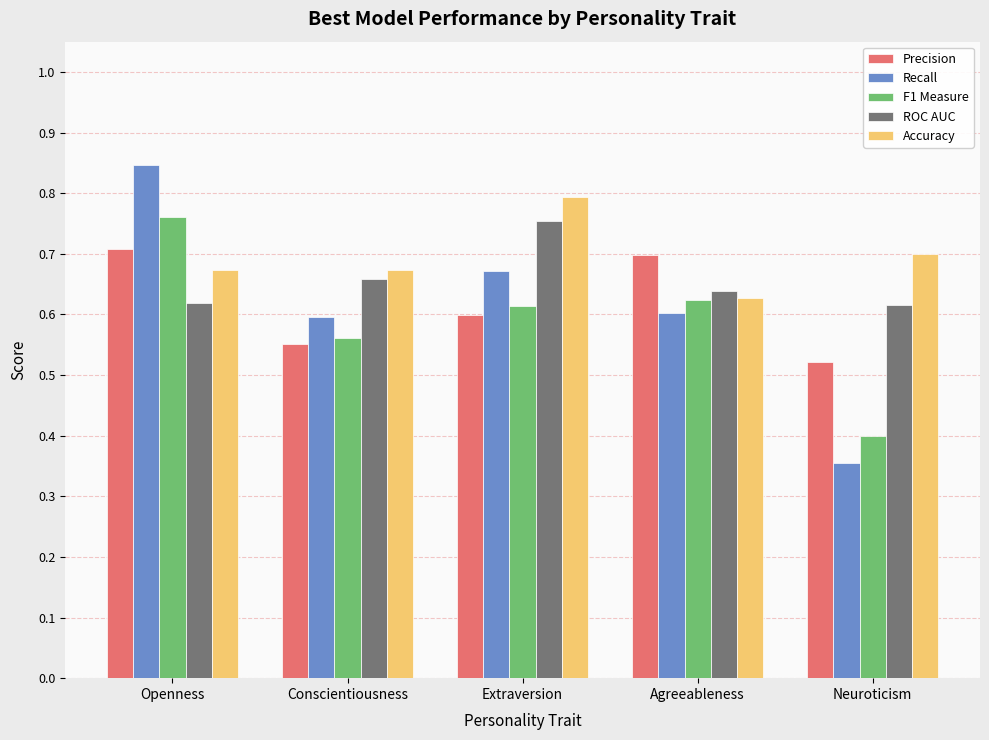

Is it true that Accuracy equals 0.7 at Conscientiousness?

True